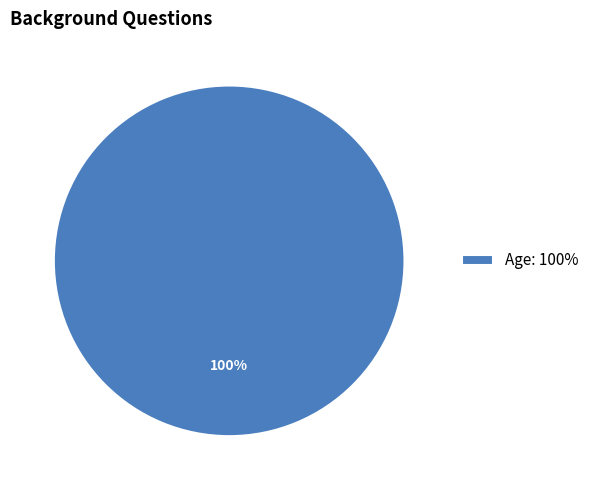

What is the majority slice?

Age: 100%